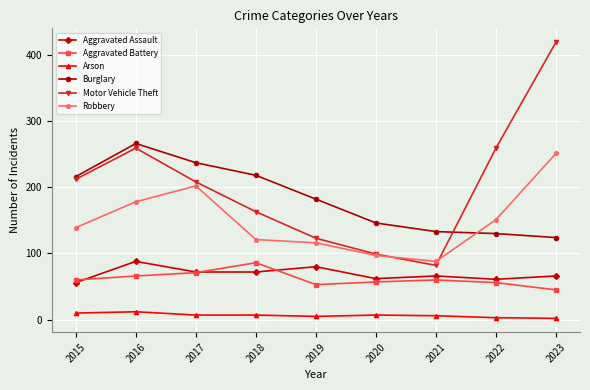

Which series ends up on top after the final intersection of Aggravated Assault and Aggravated Battery?

Aggravated Assault